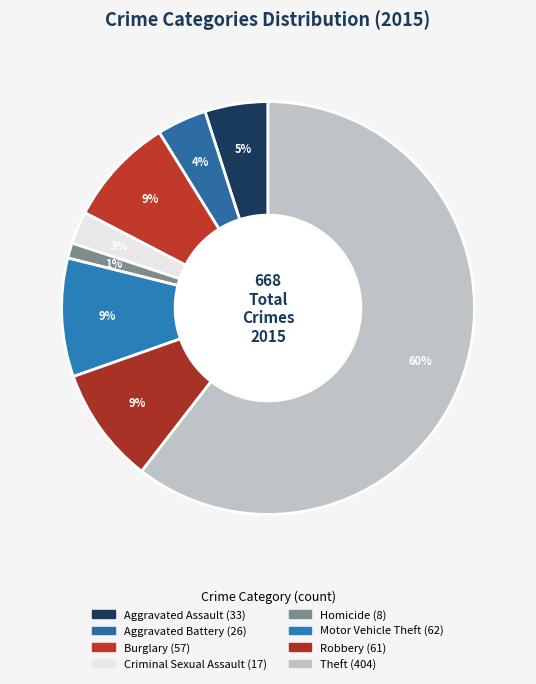

What is the change in value from Criminal Sexual Assault to Motor Vehicle Theft?

+45